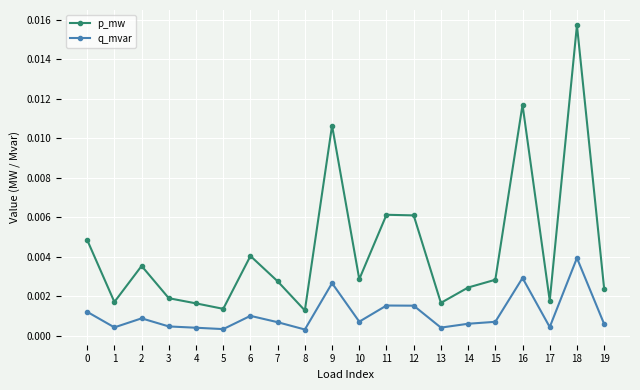

Rank the series by their average value, from highest to lowest.

p_mw, q_mvar